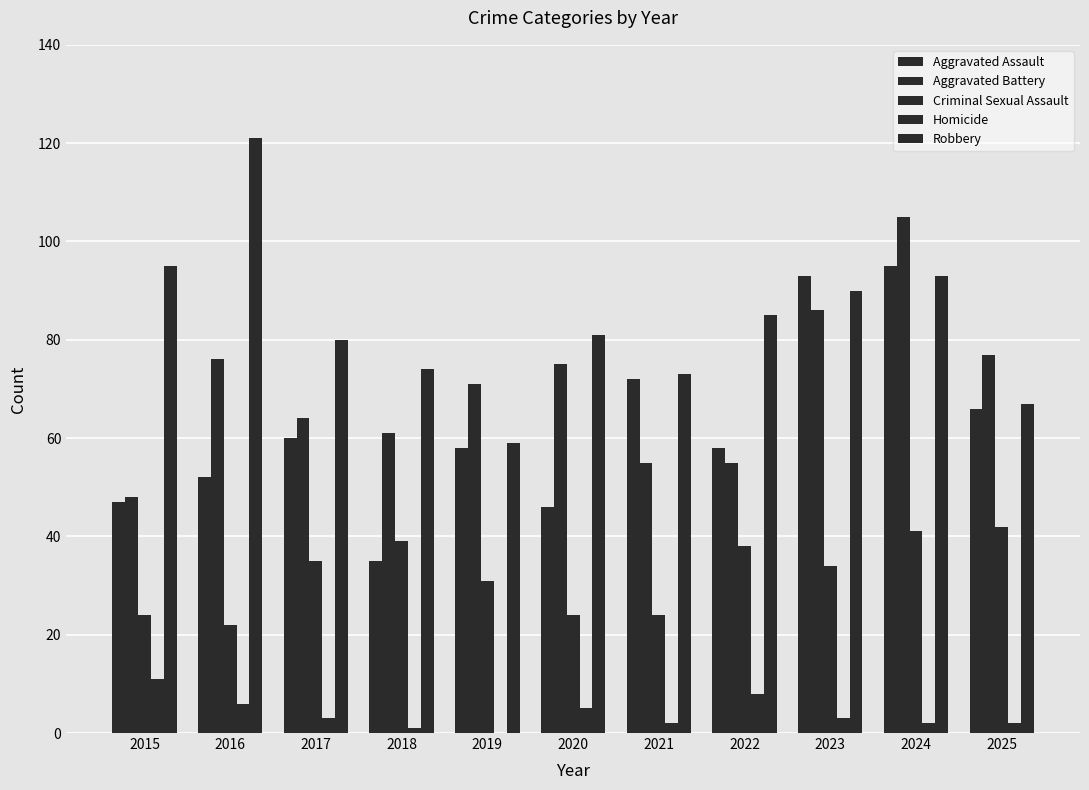

Which series has the widest spread of values?

Robbery